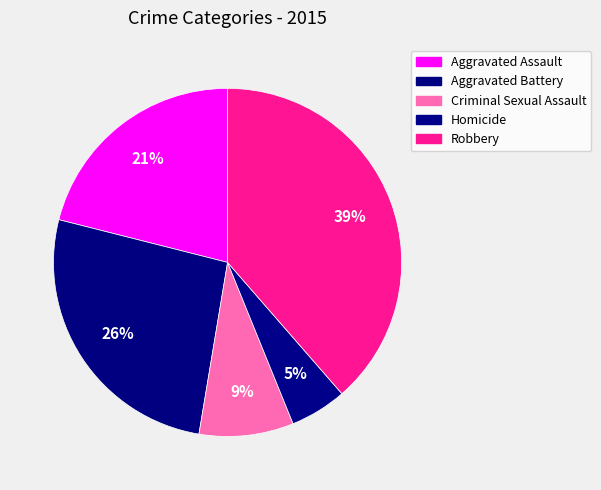

To the nearest percent, what portion does Robbery represent?

39%